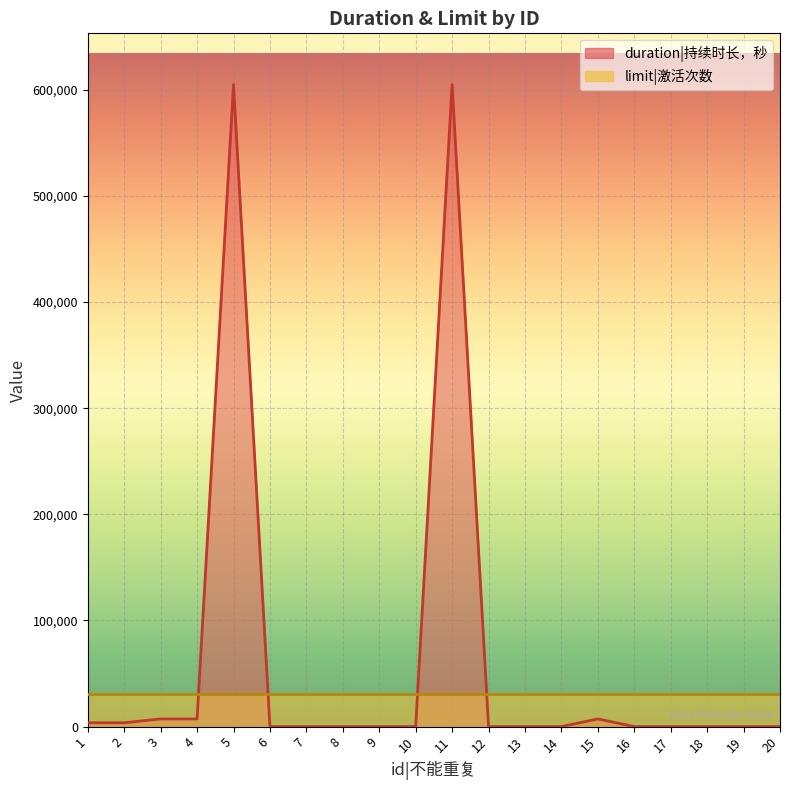

Is it true that the value at 11 is 604800?

True